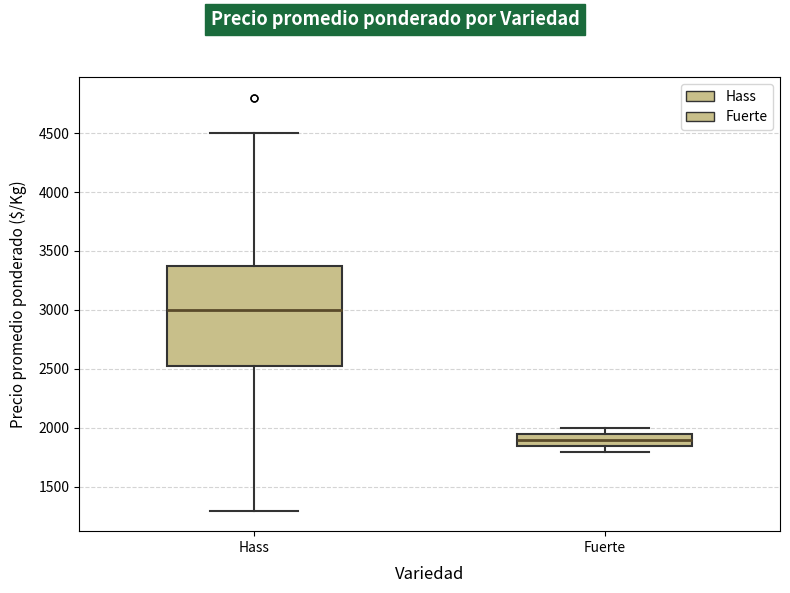

Which box's median line is the lowest?

Fuerte